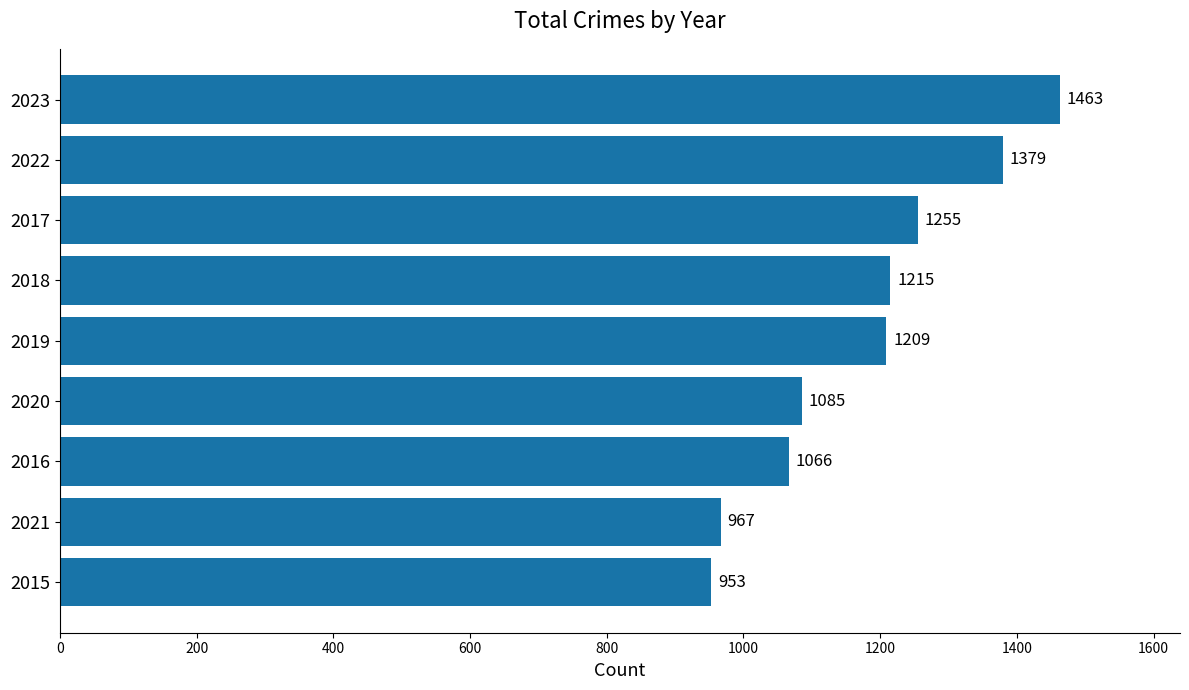

How many categories are shown in the chart?

9